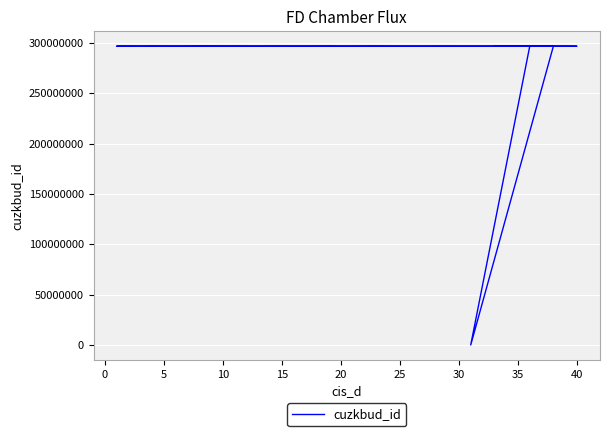

What is the label of the 37th point from the left?

40